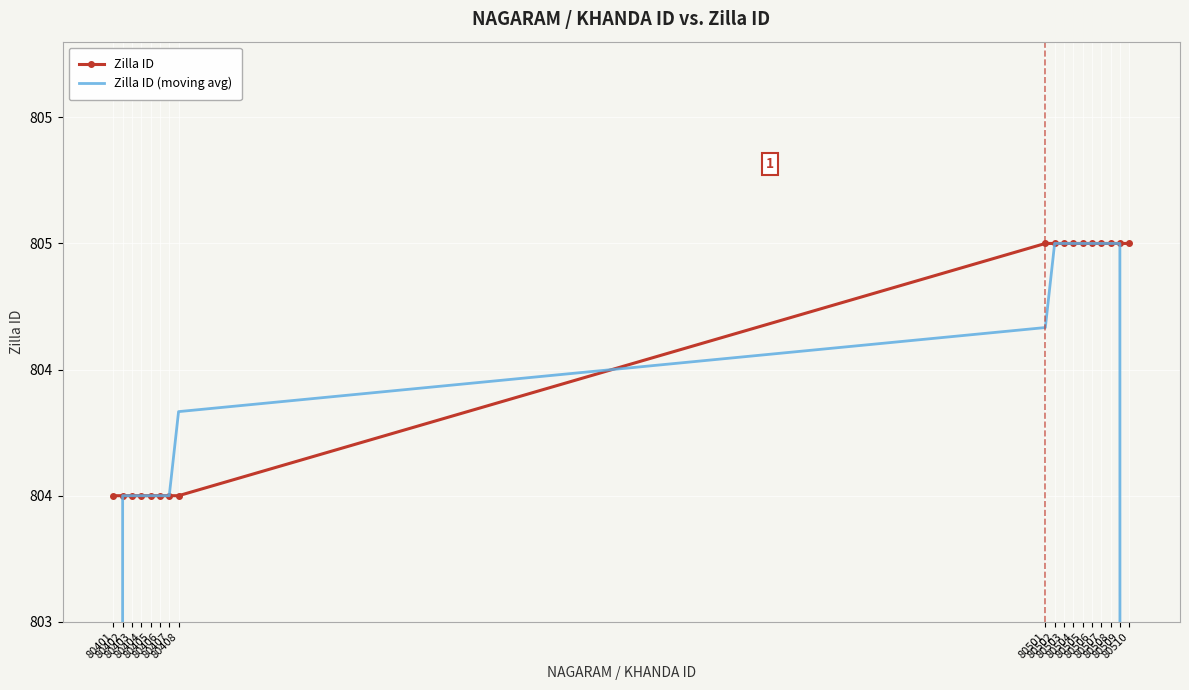

What is the minimum value for Zilla ID (moving avg)?

536.0